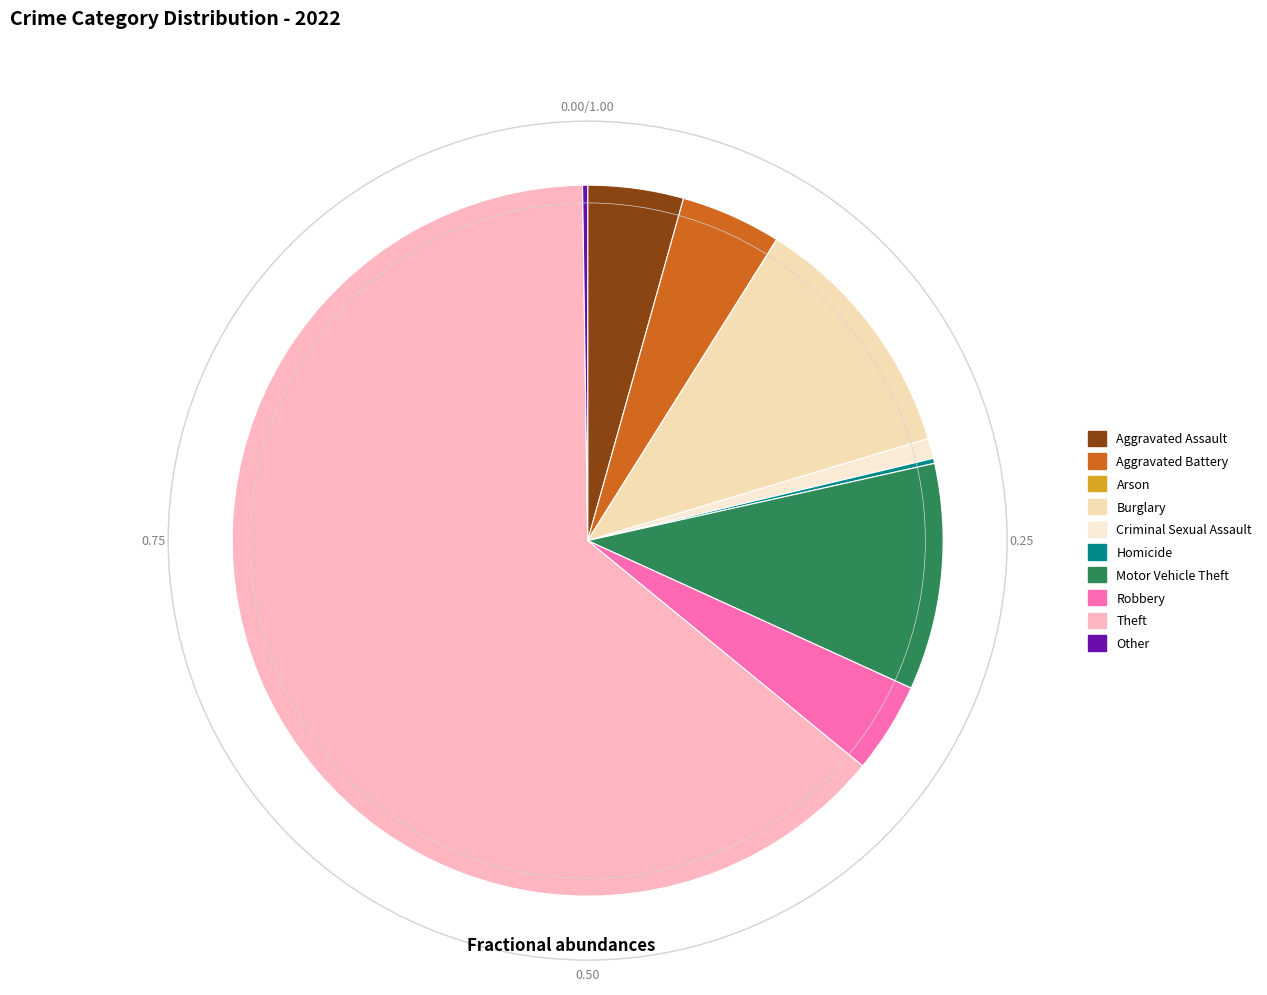

Is there a majority slice in this chart?

Yes